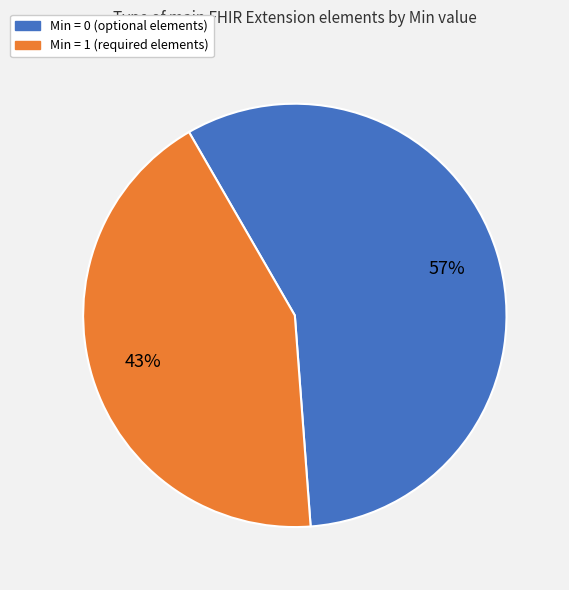

To the nearest percent, what is the difference between the largest and smallest slice percentages?

14%